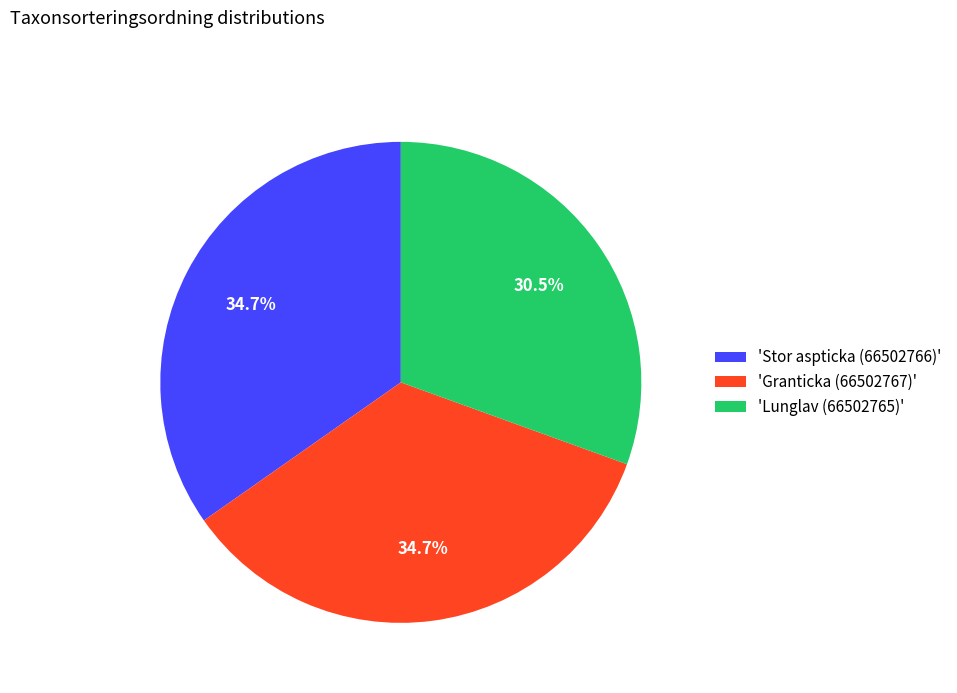

Approximately how many times larger is the value at 'Stor aspticka (66502766)' compared to 'Granticka (66502767)'?

1.0